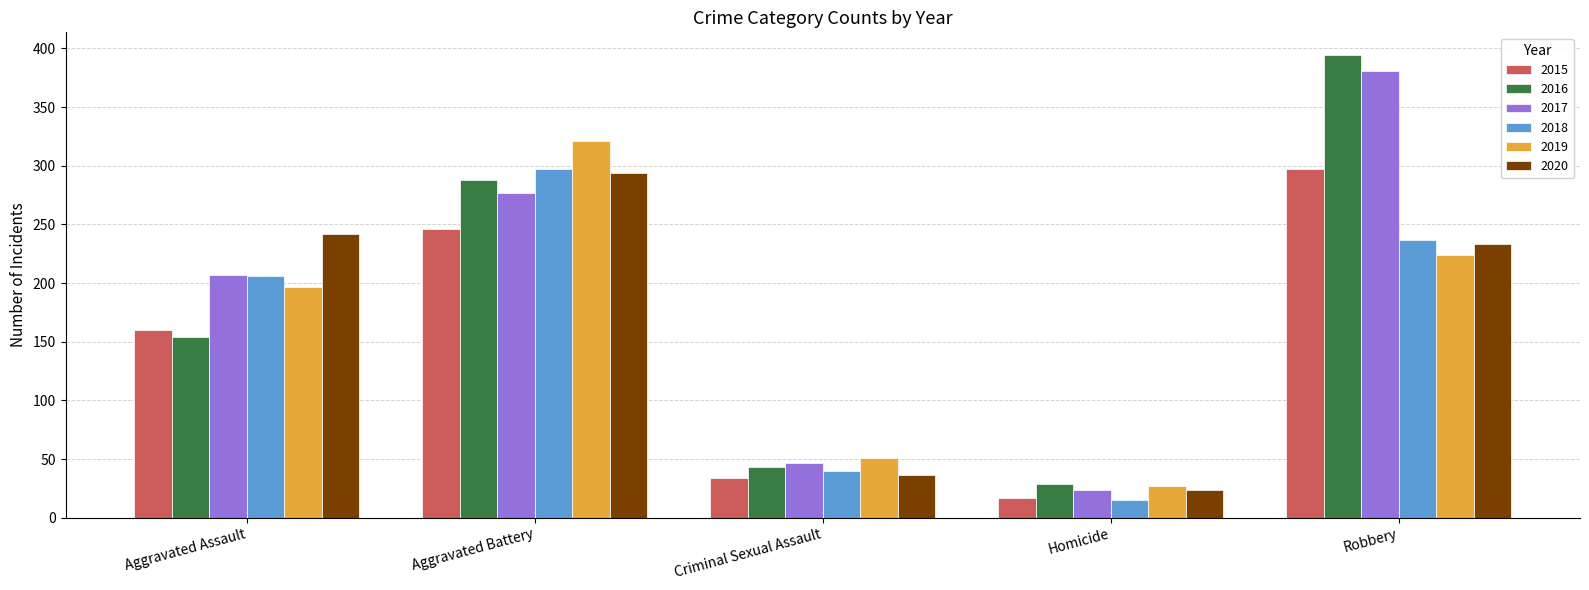

The value of 2019 at Aggravated Assault is 197. True or false?

True